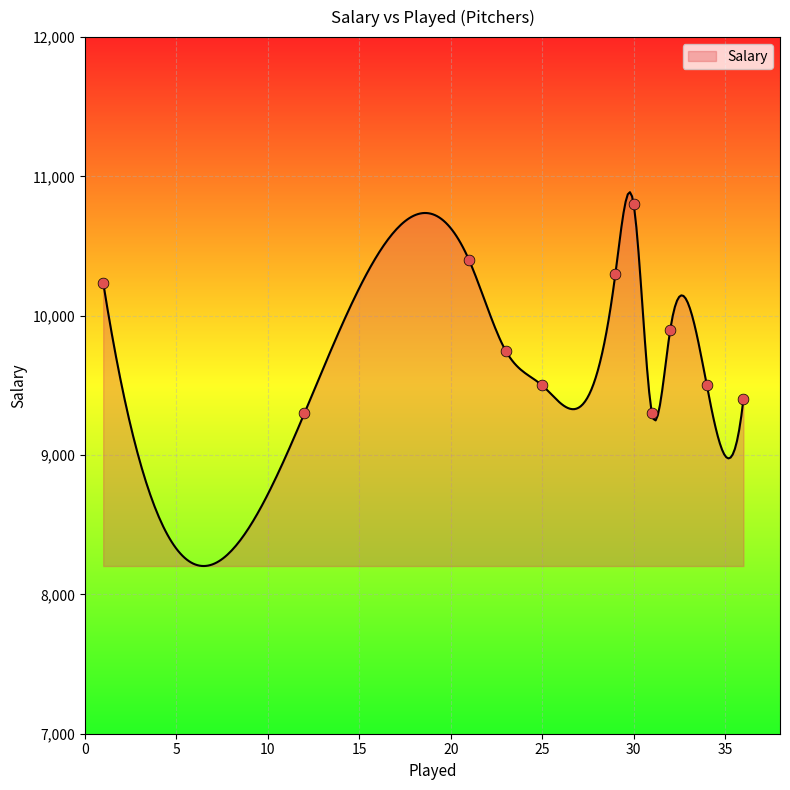

Which has a higher value, 32 or 36?

32